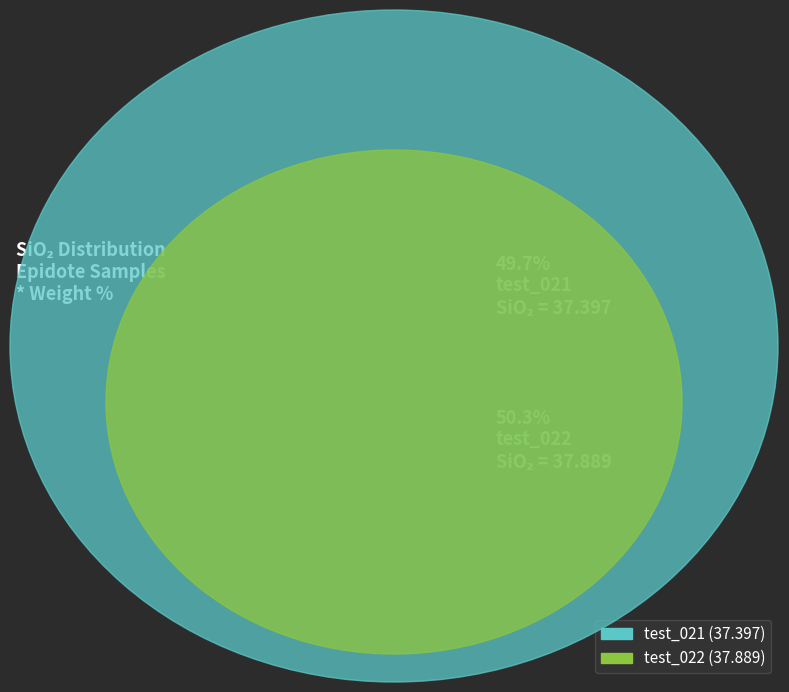

True or false: test_022 accounts for 50% of the total.

True